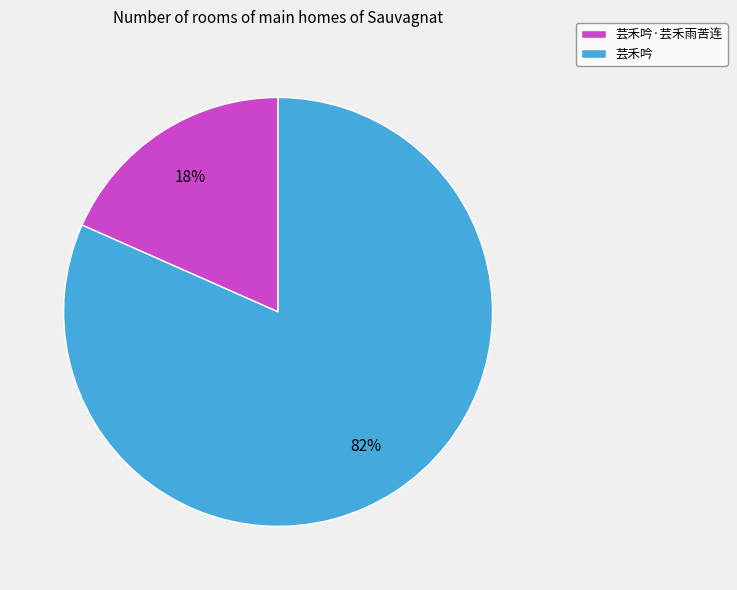

Does 芸禾吟 account for over 50% of the chart?

Yes